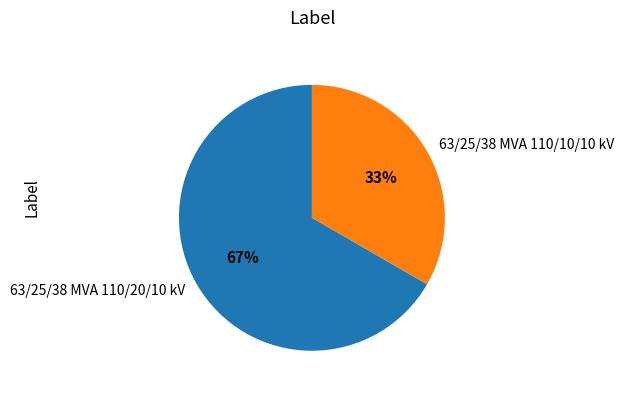

Rank the categories by value from highest to lowest.

63/25/38 MVA 110/20/10 kV, 63/25/38 MVA 110/10/10 kV